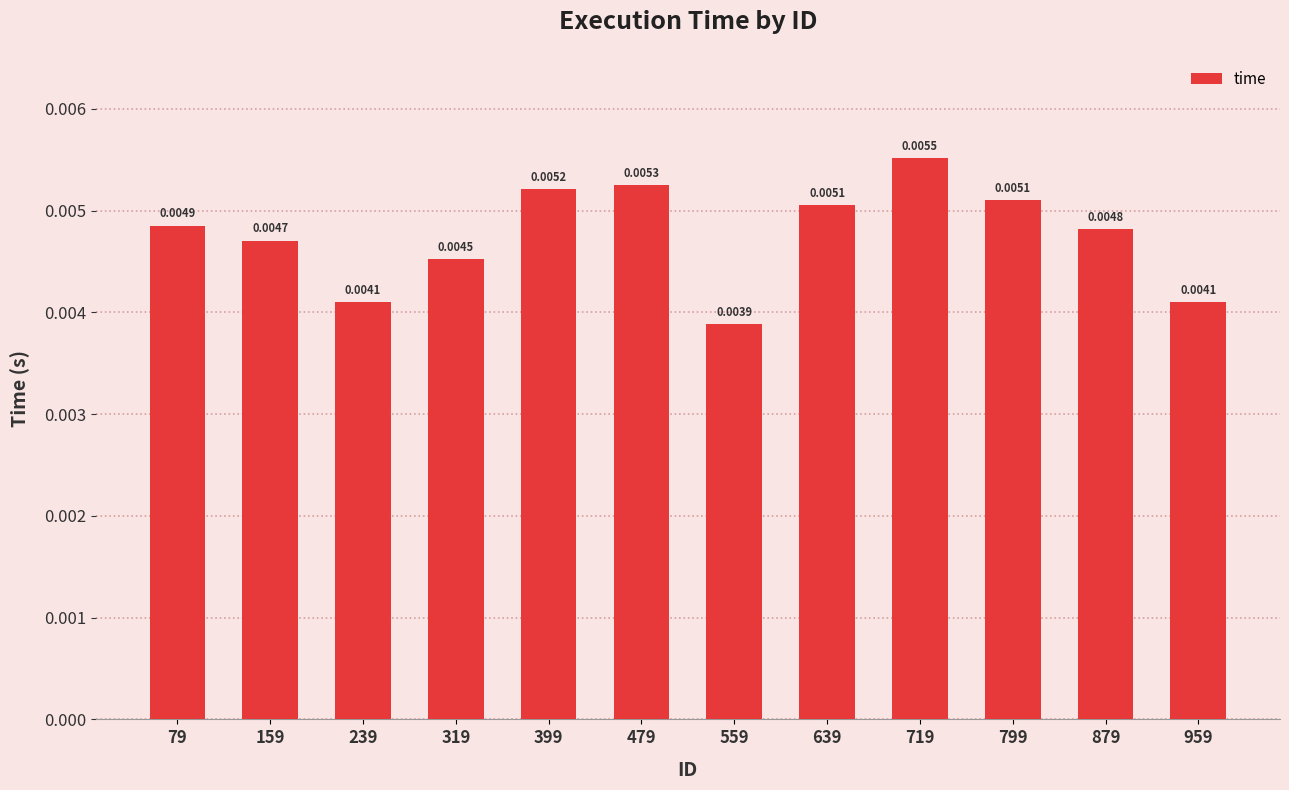

At which category does the chart reach its minimum across all series?

559